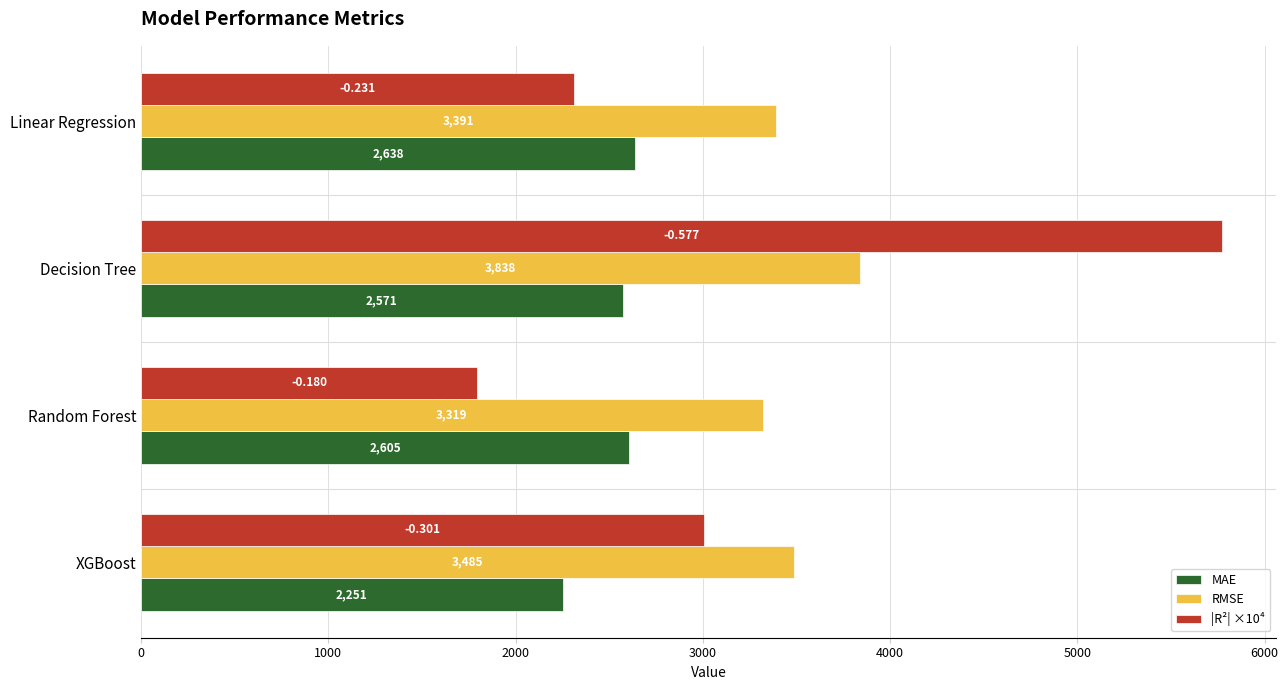

Is the value of MAE at Linear Regression greater than the value of RMSE at Decision Tree?

No